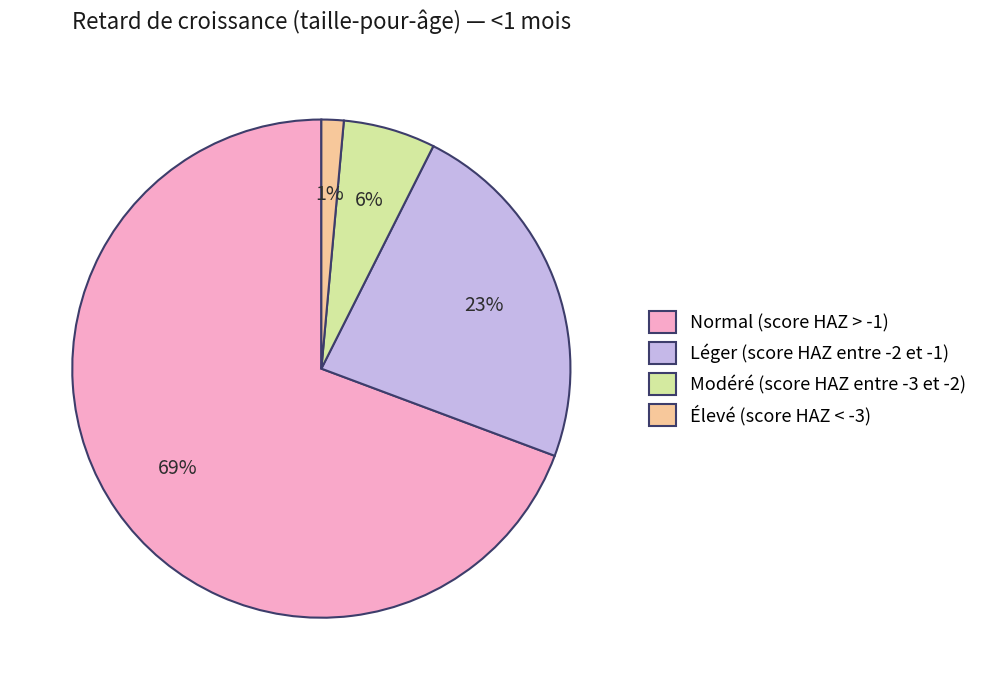

Combined, do Normal (score HAZ > -1) and Élevé (score HAZ < -3) account for over 50%?

Yes